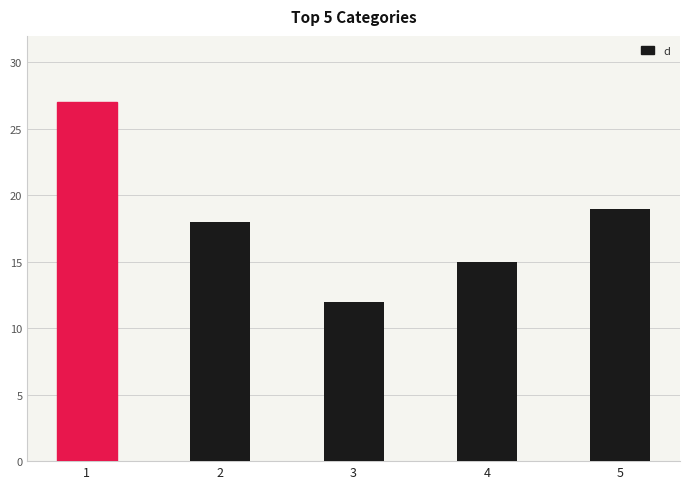

What is the ratio of the value at 4 to the value at 1?

0.6